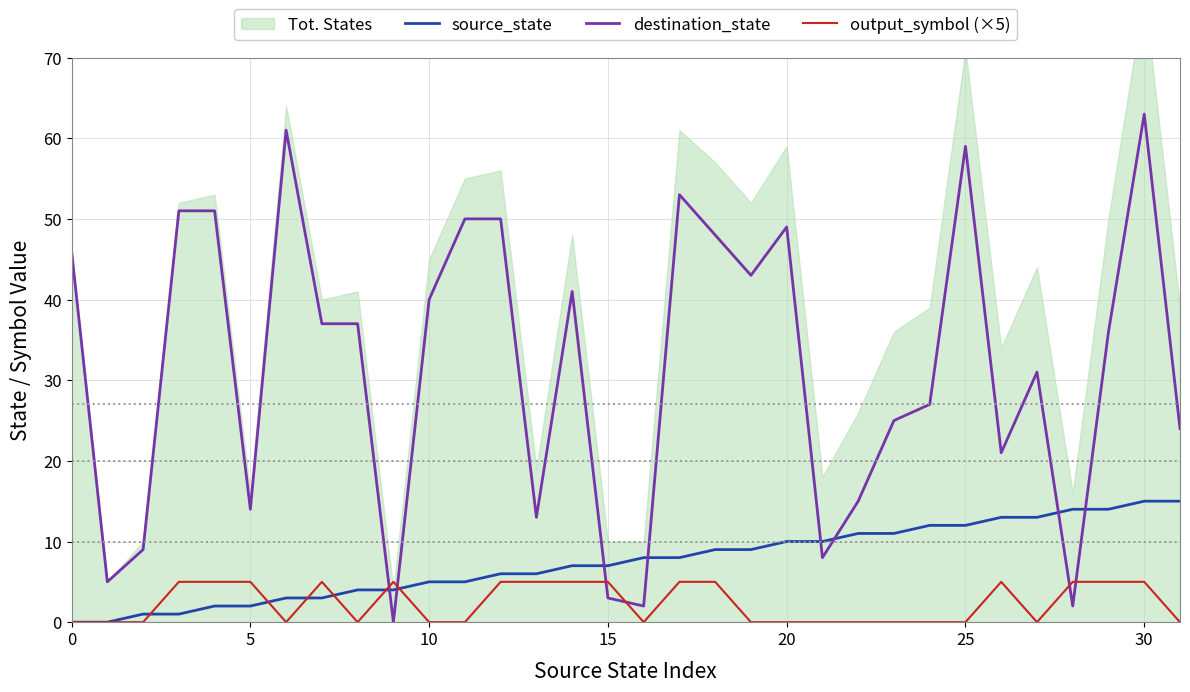

Which series changed the most between 19 and 21?

destination_state